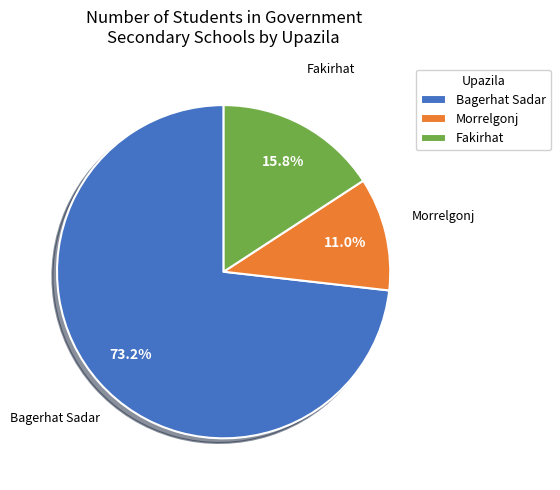

What percentage do Bagerhat Sadar and Morrelgonj together represent?

84.2%